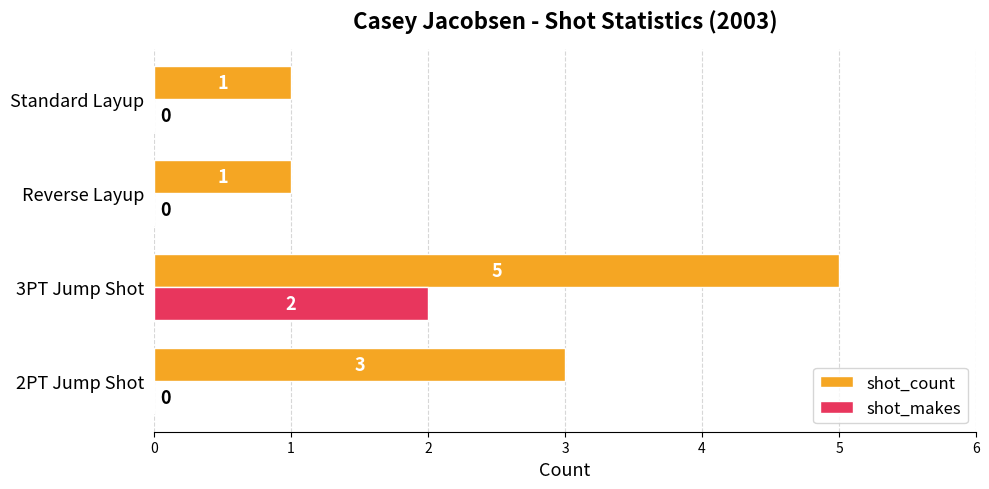

What is the total value across all series at 3PT Jump Shot?

7